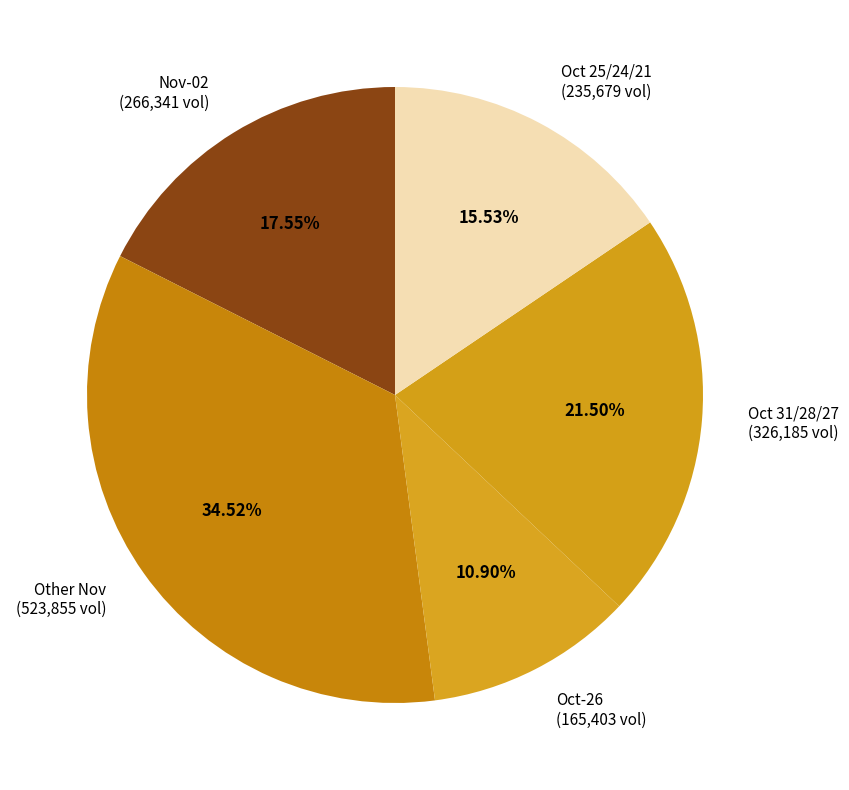

Is there any slice that represents more than half of the pie?

No